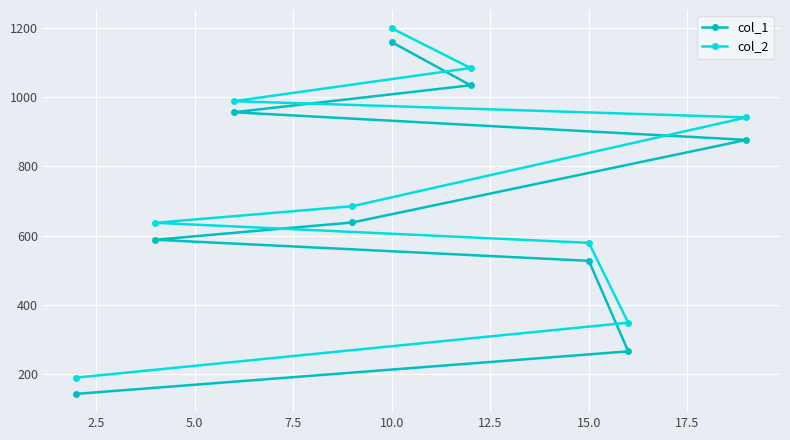

What is the minimum value shown in the chart?

142